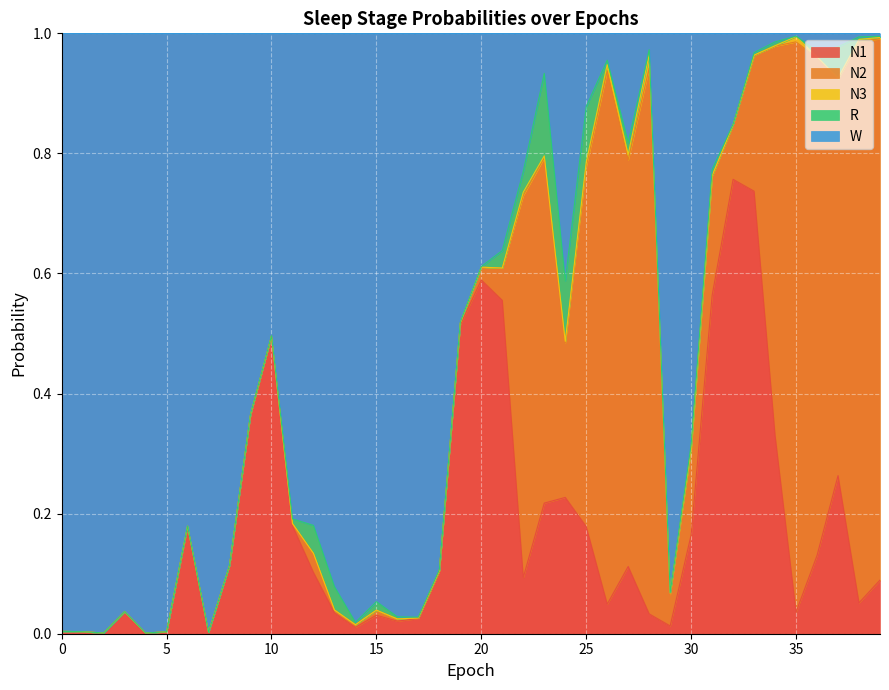

Which category has the highest value in the N2 series?

35